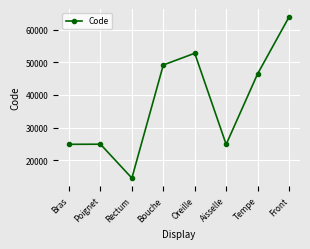

How many data points are less than 46450?

4